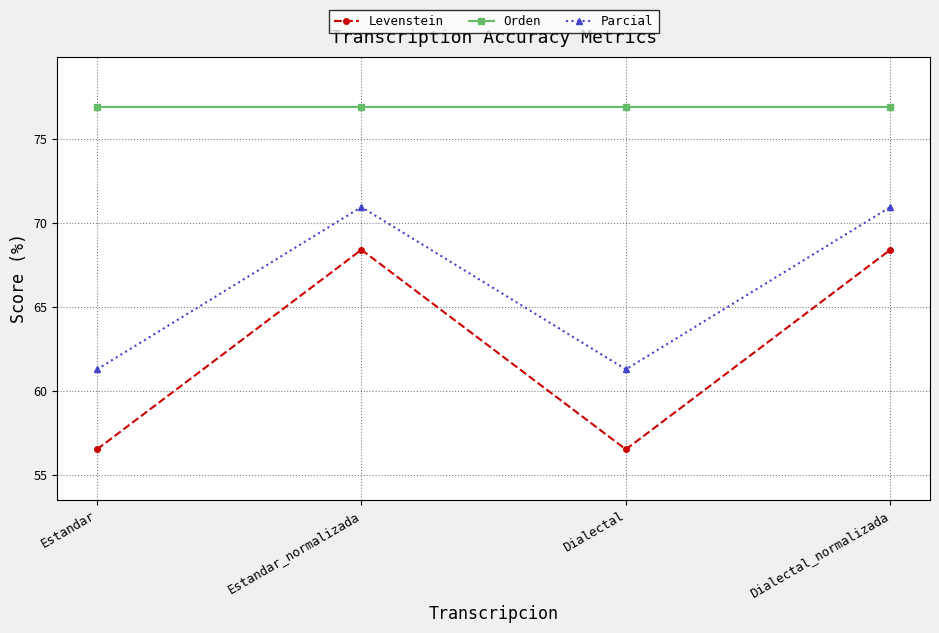

Reading right to left, list all the values displayed in this chart.

Levenstein: Dialectal_normalizada=68.4	Dialectal=56.5	Estandar_normalizada=68.4	Estandar=56.5
Orden: Dialectal_normalizada=76.9	Dialectal=76.9	Estandar_normalizada=76.9	Estandar=76.9
Parcial: Dialectal_normalizada=71.0	Dialectal=61.3	Estandar_normalizada=71.0	Estandar=61.3